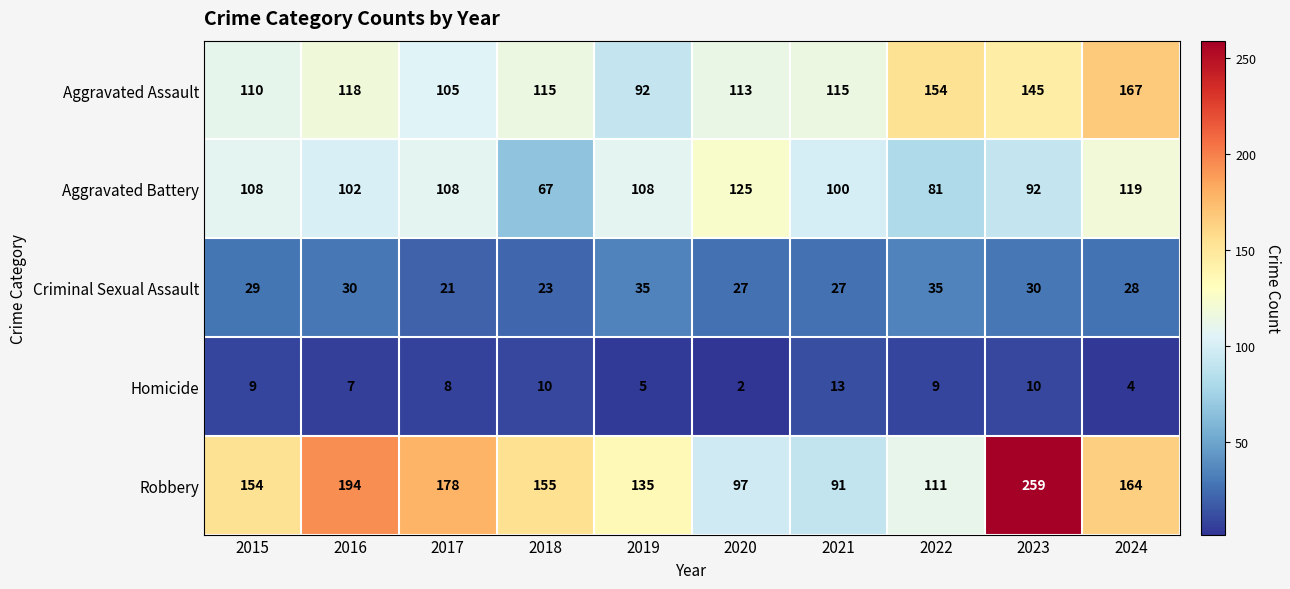

What is the sum of all Aggravated Assault values?

1234